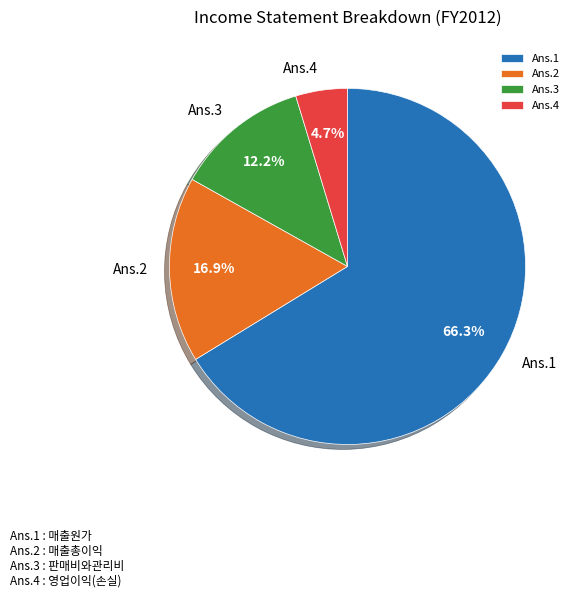

Rank the categories by value from highest to lowest.

Ans.1, Ans.2, Ans.3, Ans.4